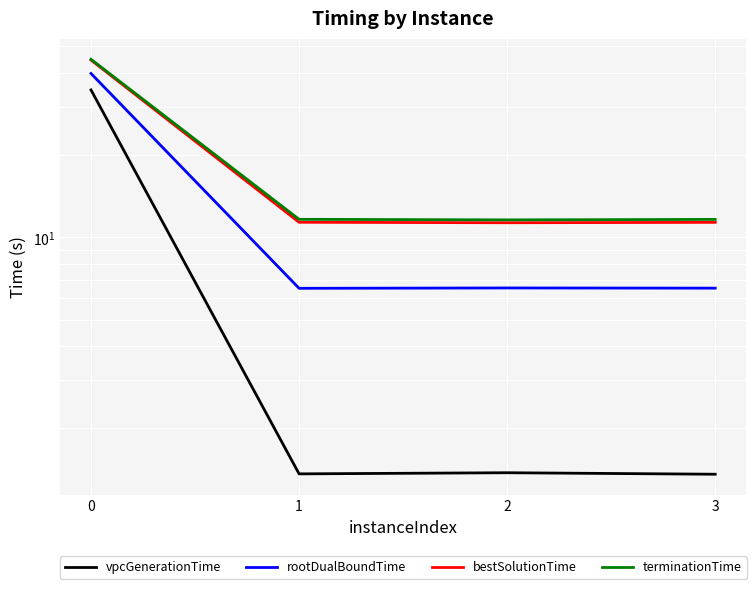

At which label is terminationTime closest to 28?

1